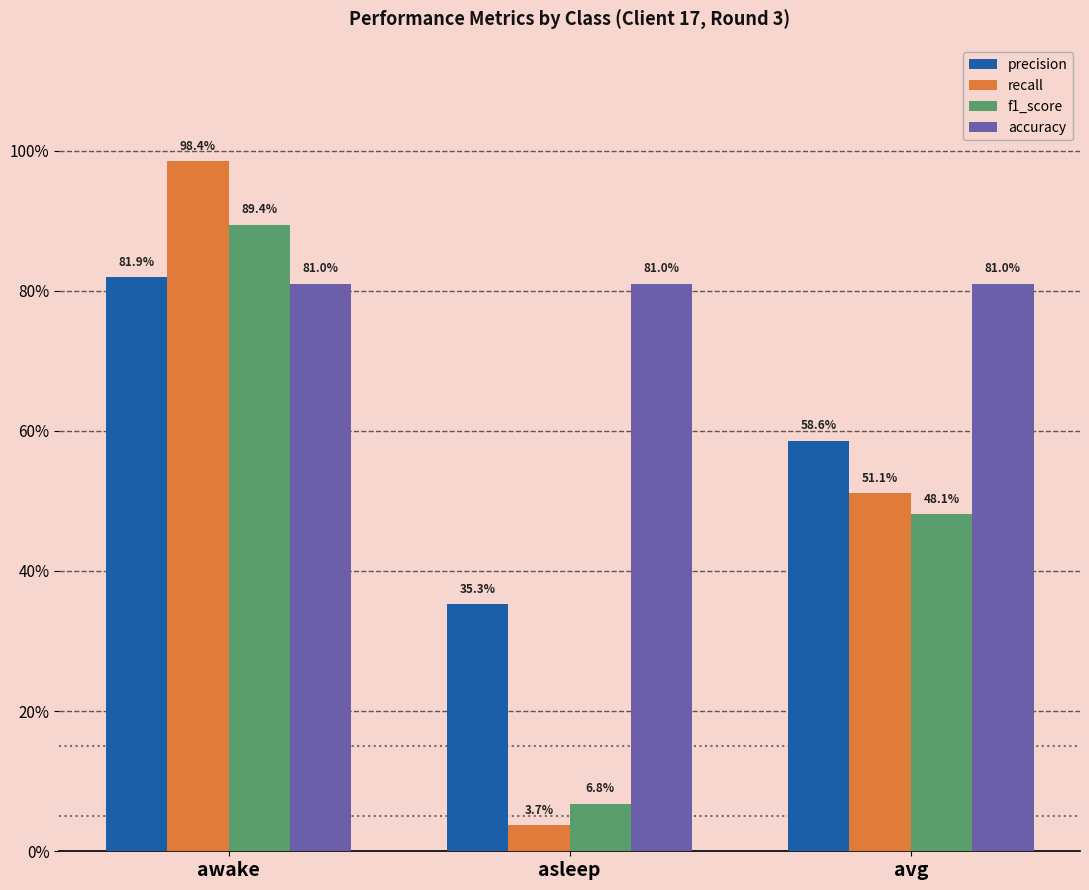

Are the bars grouped side by side (vs. stacked)?

Yes